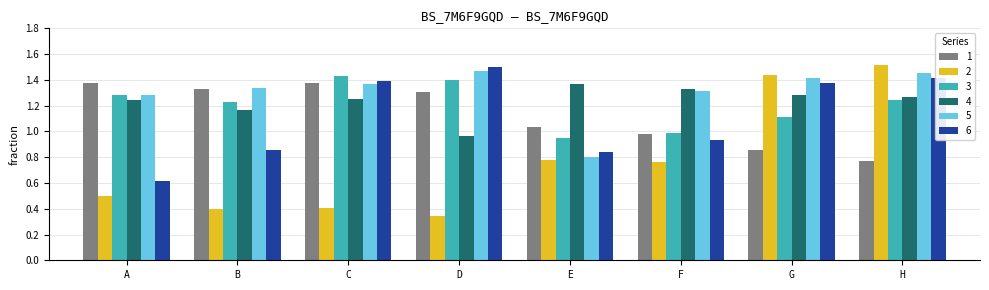

What is the difference between the 5 values at E and F?

0.5